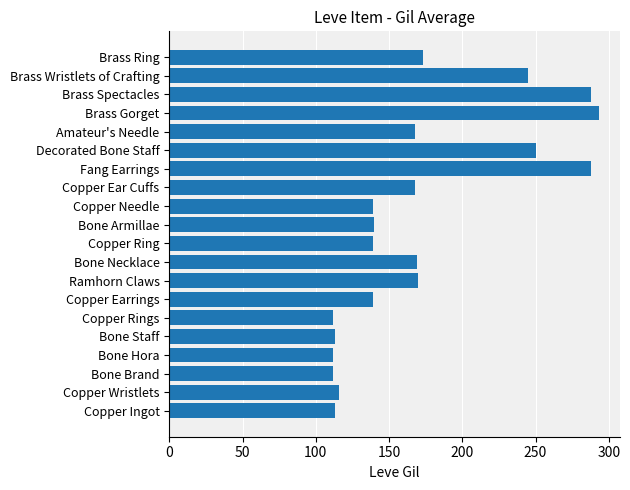

What is the smallest value displayed?

112